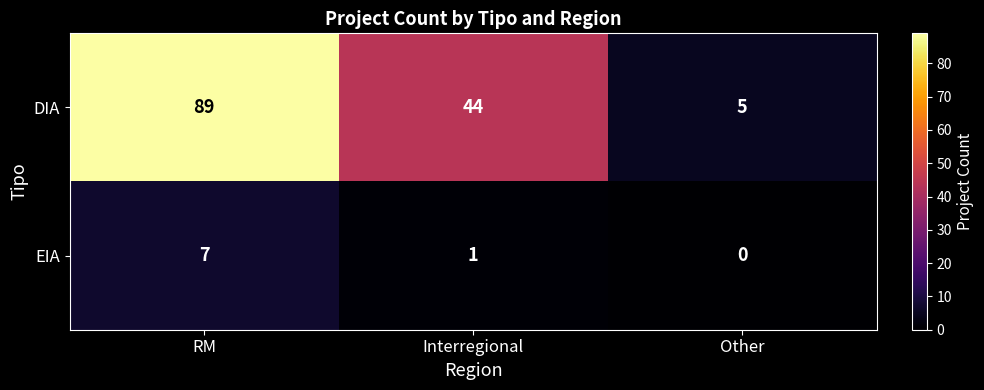

Reading left to right, transcribe all the data shown in this chart.

DIA: RM=89	Interregional=44	Other=5
EIA: RM=7	Interregional=1	Other=0